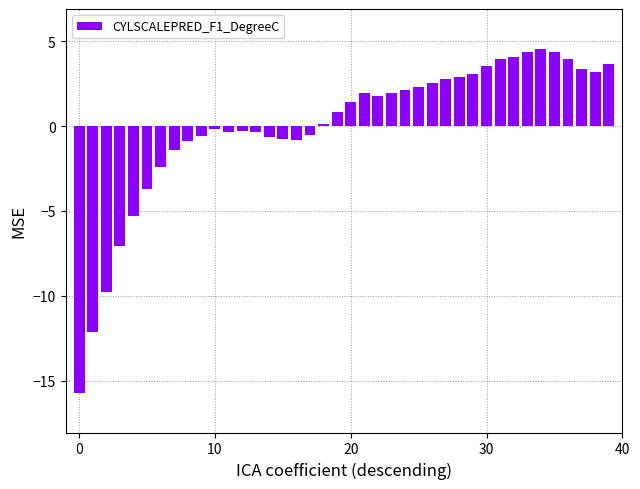

What is the smallest value displayed?

-15.7